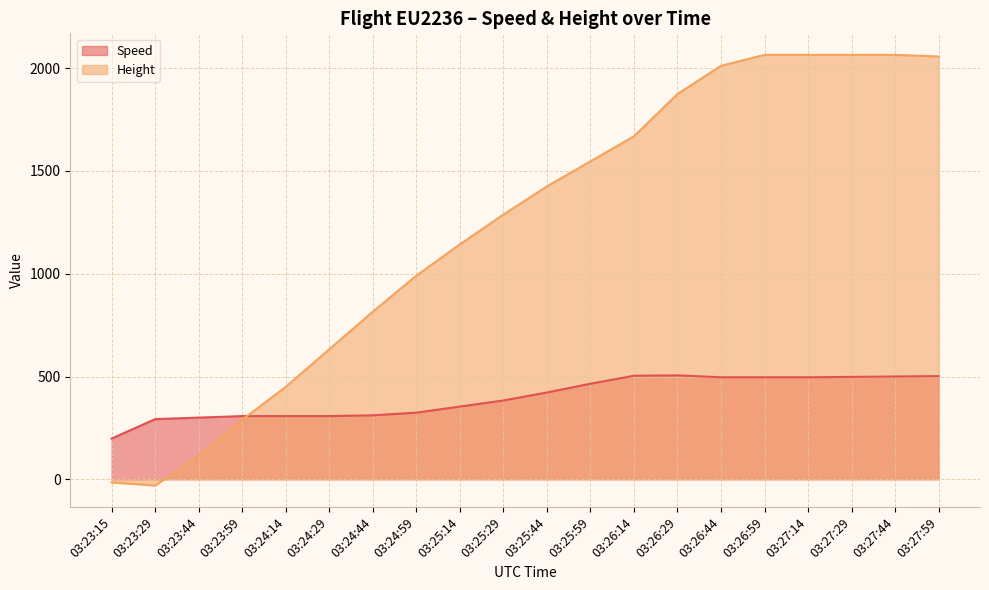

What are all the series names shown in the legend?

Speed, Height